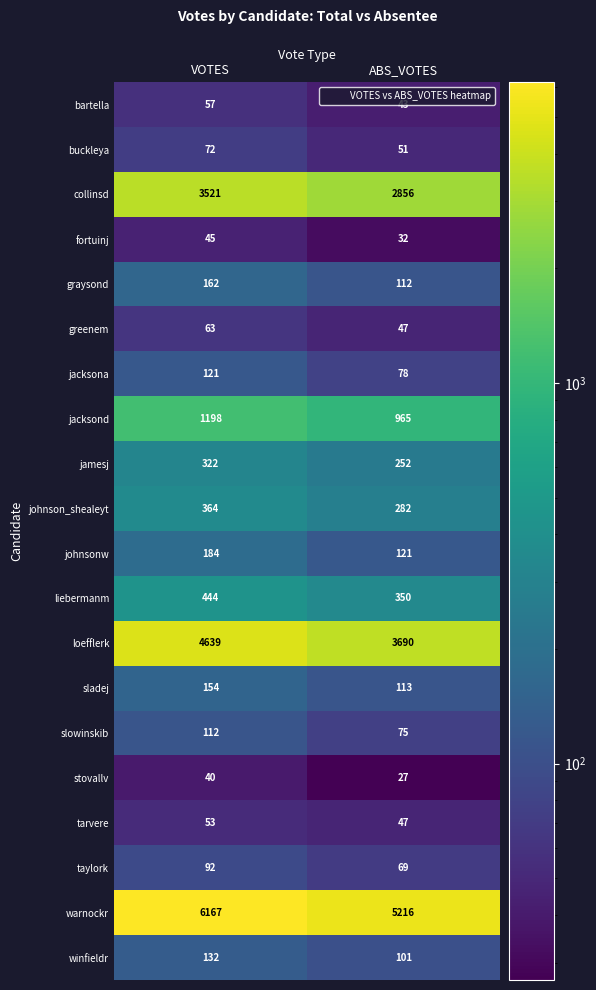

What is the average value of the jacksond series?

1082